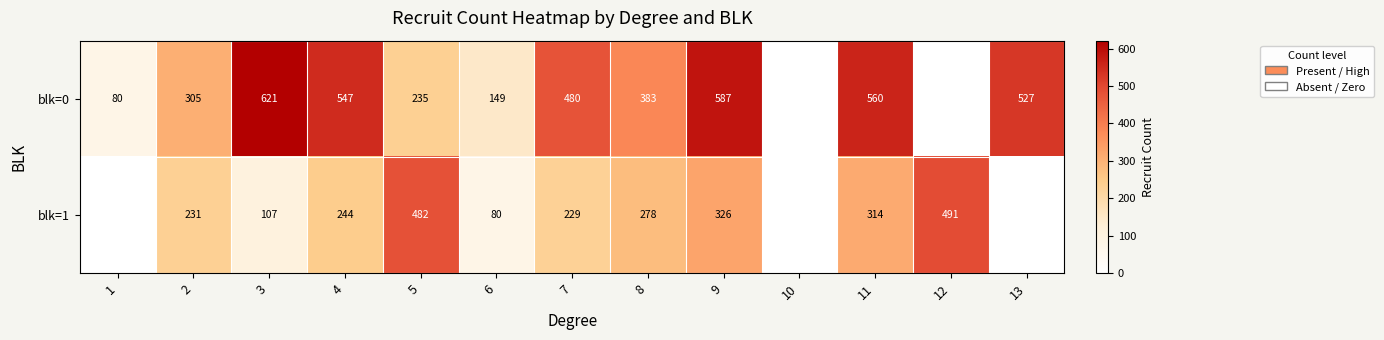

At 8, list the series in order from smallest to largest.

blk=1, blk=0